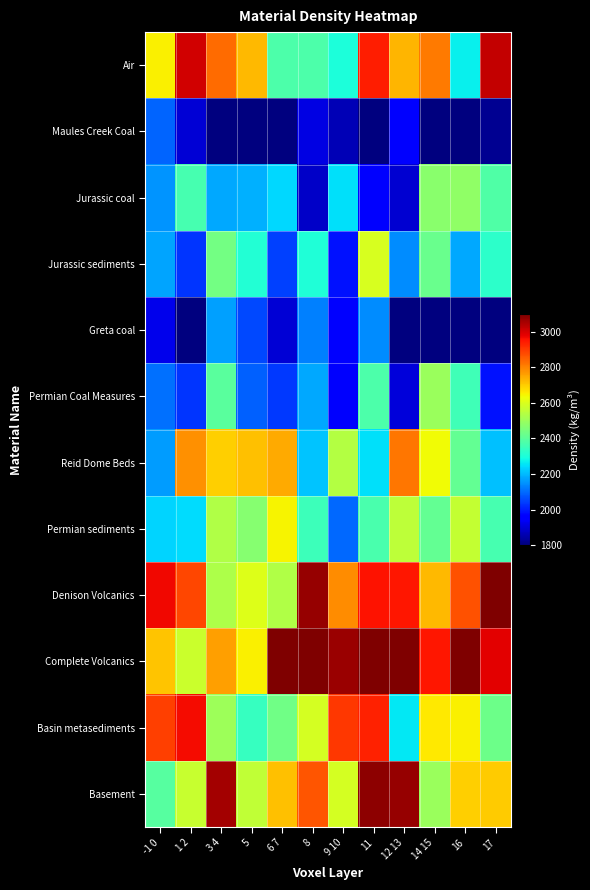

Rank the series at 5 from highest to lowest value.

Air, Reid Dome Beds, Complete Volcanics, Denison Volcanics, Basement, Permian sediments, Basin metasediments, Jurassic sediments, Jurassic coal, Permian Coal Measures, Greta coal, Maules Creek Coal